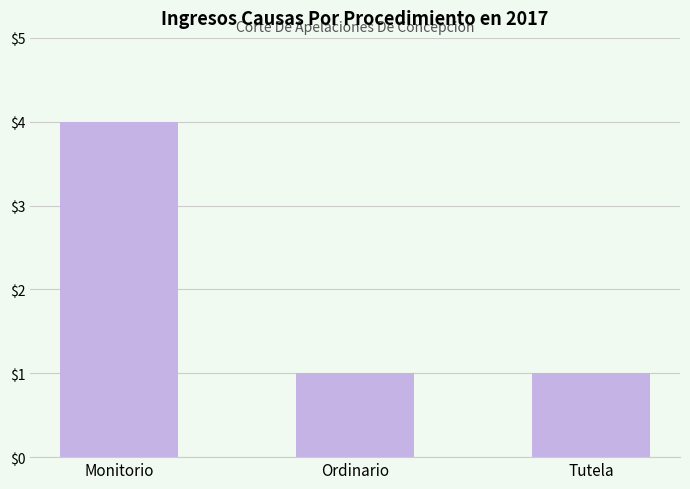

What is the minimum value shown in the chart?

1